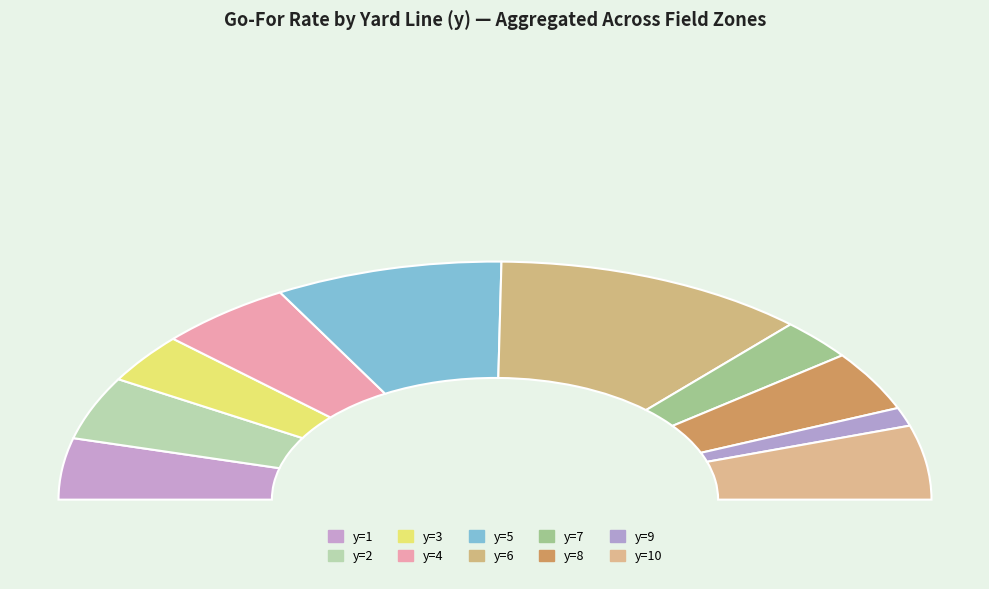

Which slice is the smallest?

y=9